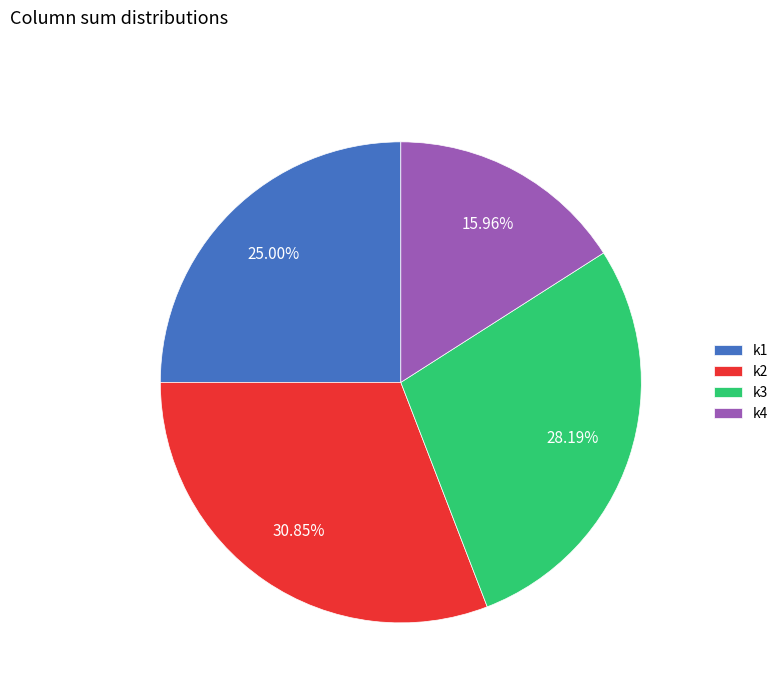

Do k3 and k4 together represent more than half of the pie?

No